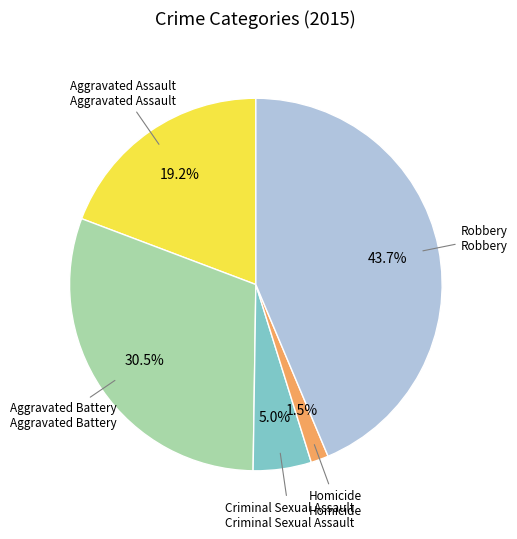

What portion of the pie excludes Aggravated Assault?

80.8%